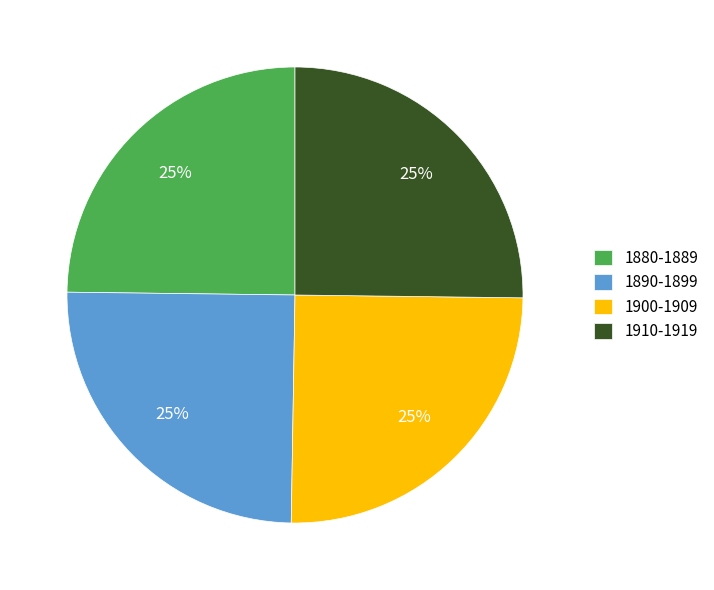

Approximately how many times larger is the value at 1900-1909 compared to 1880-1889?

1.0